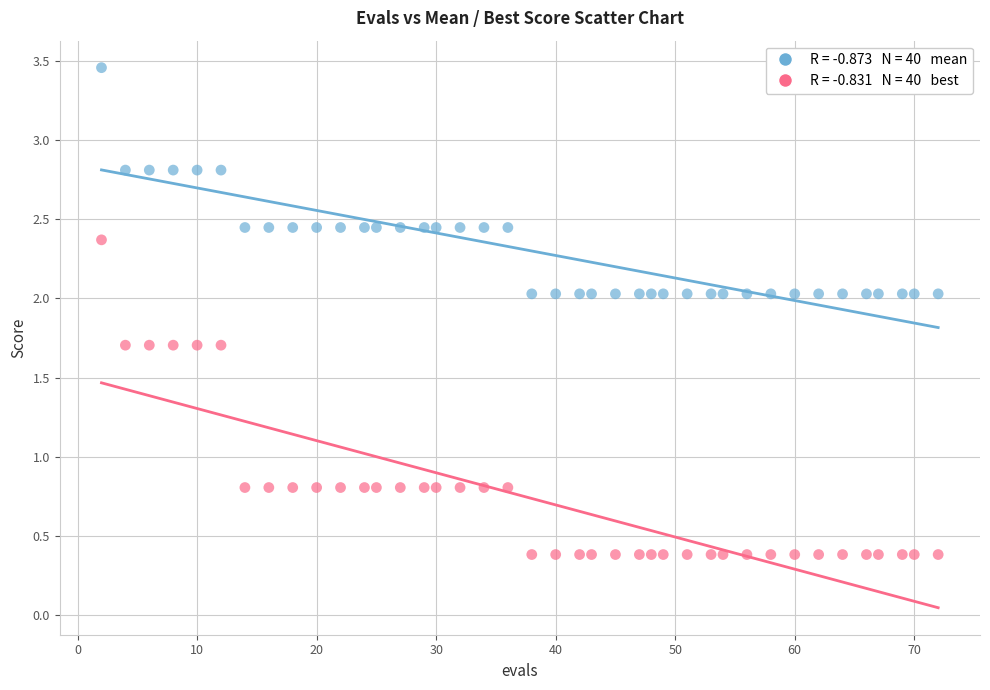

Across all data points, what is the range of Y values (max minus min)?

3.1